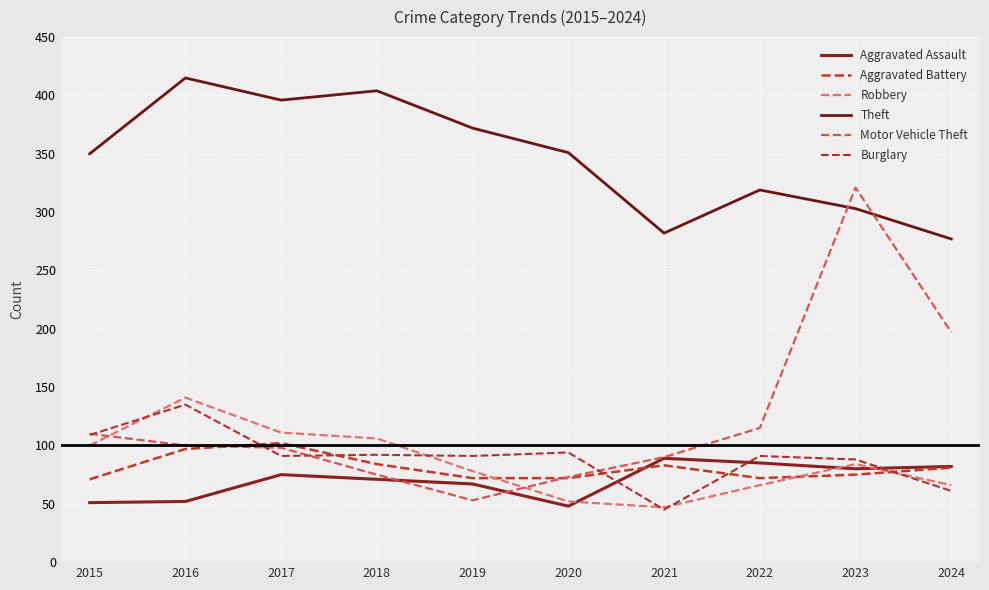

Reading left to right, extract all data points from this chart.

Aggravated Assault: 51	52	75	71	67	48	89	85	80	82
Aggravated Battery: 71	97	102	84	72	72	83	72	75	81
Robbery: 100	141	111	106	78	52	47	66	84	66
Theft: 350	415	396	404	372	351	282	319	303	277
Motor Vehicle Theft: 110	100	98	75	53	73	90	115	321	197
Burglary: 109	135	91	92	91	94	45	91	88	61